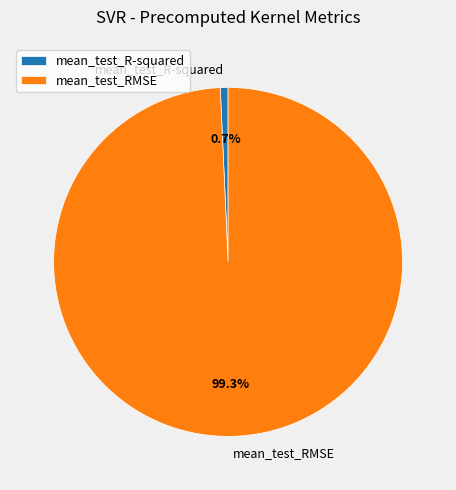

What percentage is the mean_test_R-squared slice, to the nearest percent?

1%